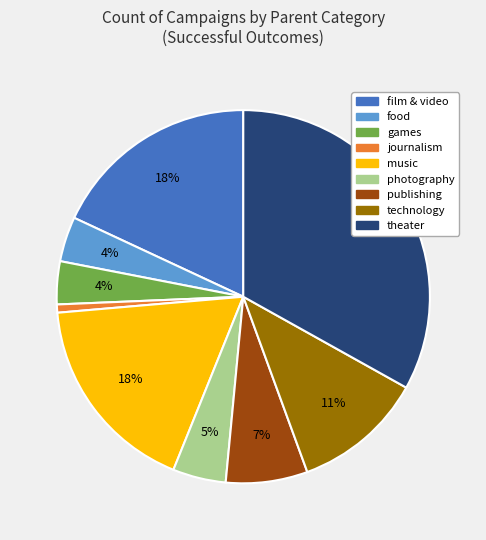

How many segments does this pie chart have?

9